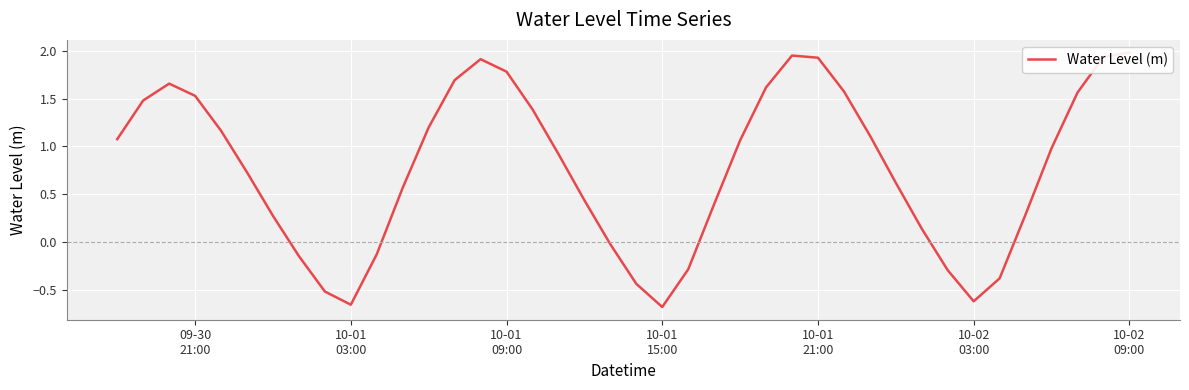

What is the sum of all values?

30.8